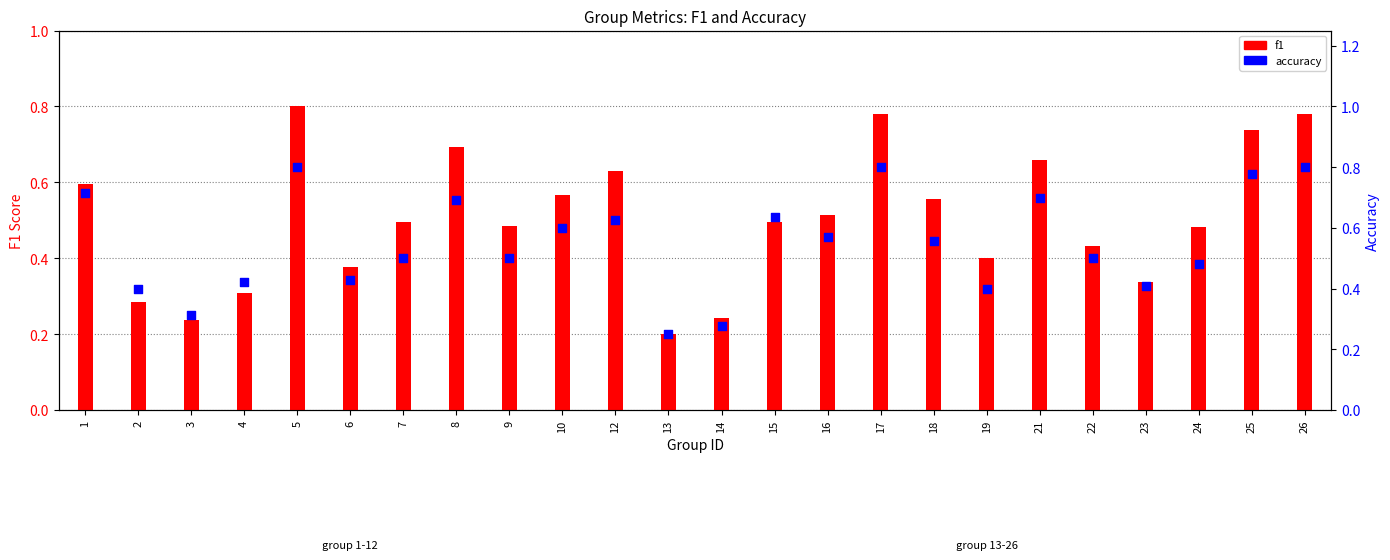

Is the value of accuracy at 18 greater than the value of f1 at 25?

No